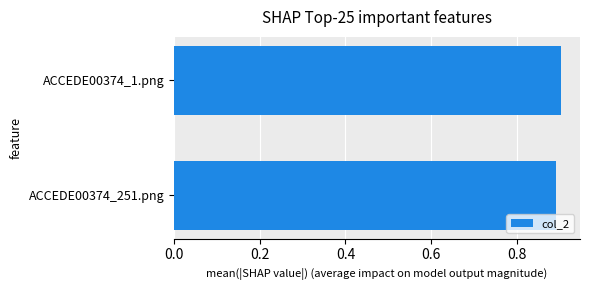

What is the sum of all values?

1.8